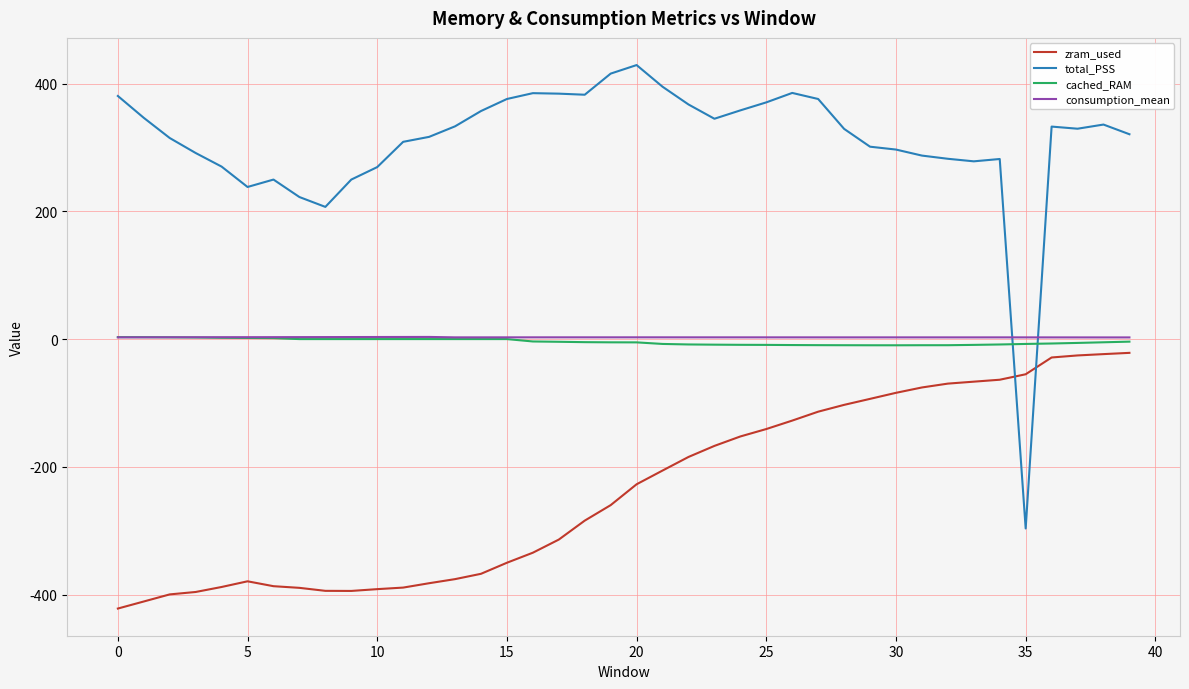

What is the greatest value displayed?

429.1